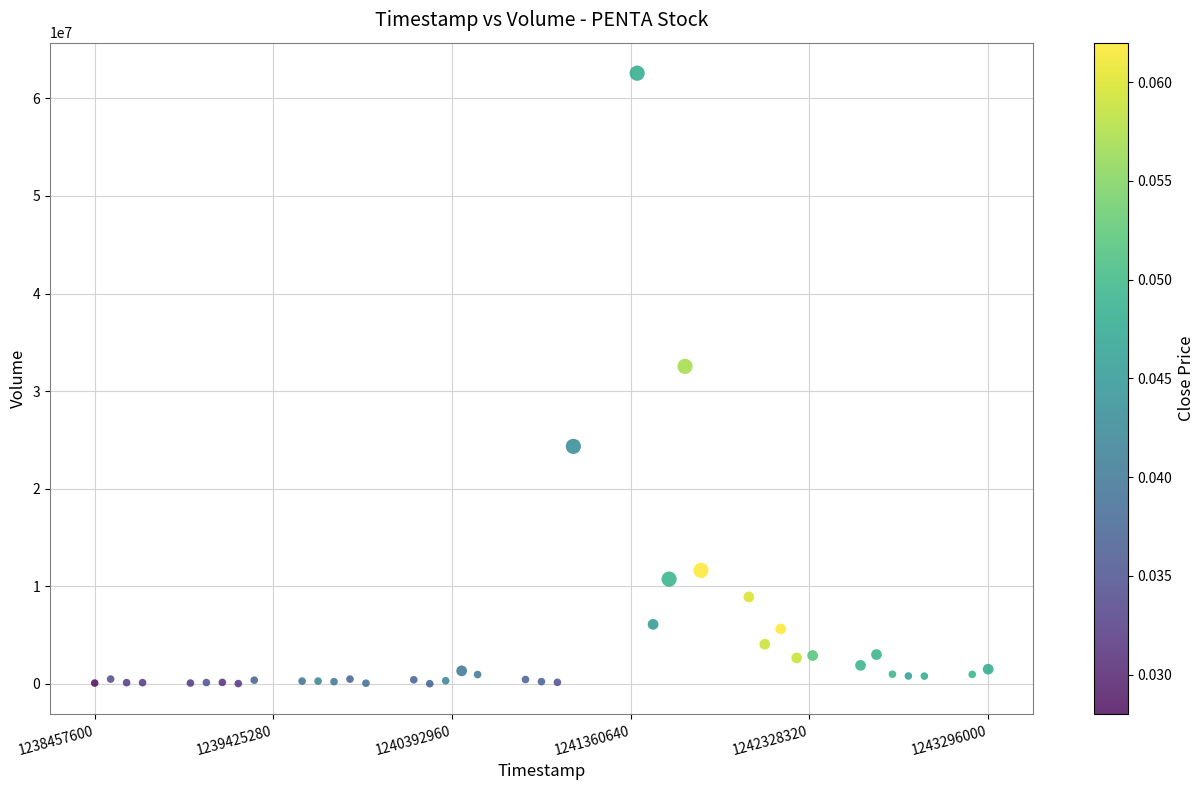

What is the range of X values (max minus min)?

4838400